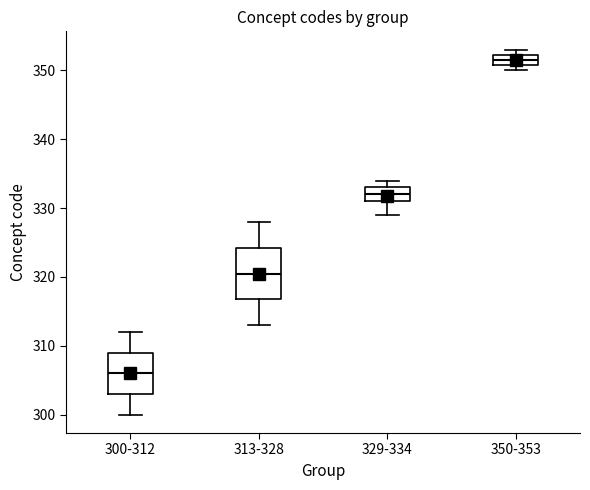

Reading left to right, transcribe this box plot: for each box, give where its median line is, the range the box spans, and where its two whiskers end, as read against the y-axis. The values are not printed on the chart, so give them approximately, as read against the axis.

300-312: median 306, box 303 to 309, whiskers 300 to 312
313-328: median 321, box 317 to 324, whiskers 313 to 328
329-334: median 332, box 331 to 333, whiskers 329 to 334
350-353: median 352 (inside the box), box 351 to 352, whiskers 350 to 353